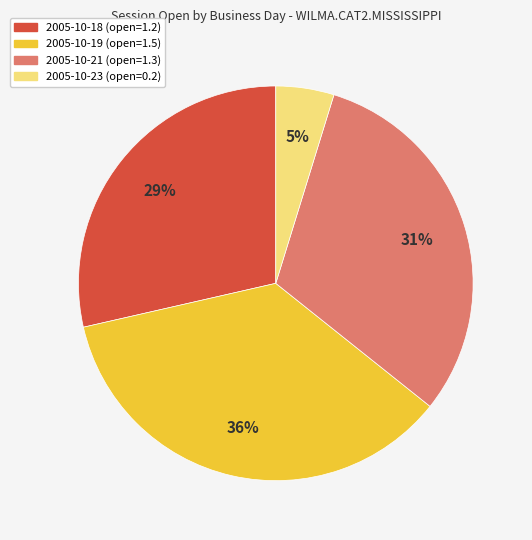

Does any single category account for the majority?

No